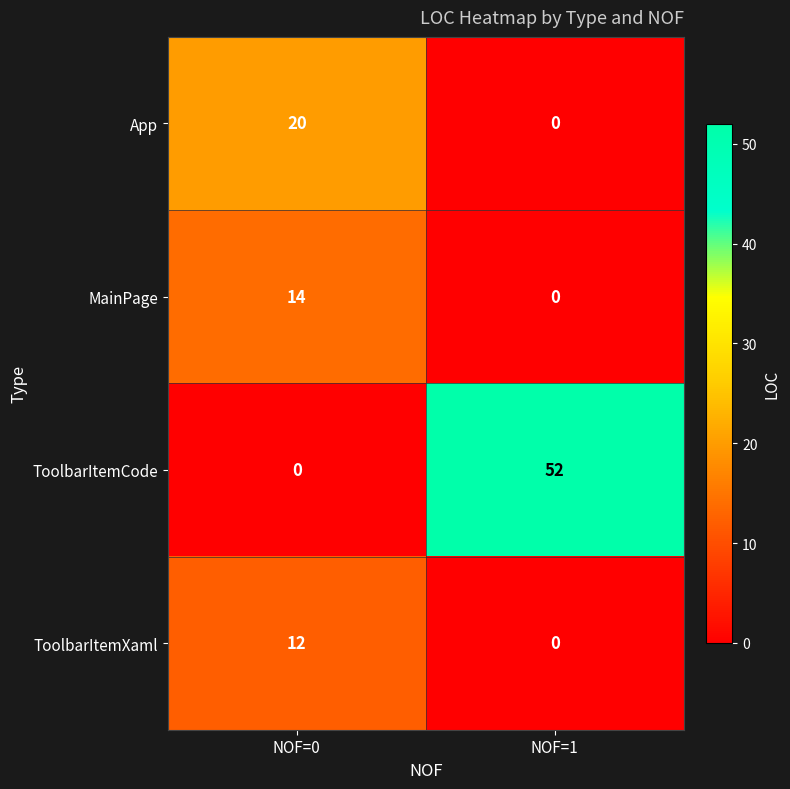

The MainPage series shows 14 at NOF=0. True or false?

True